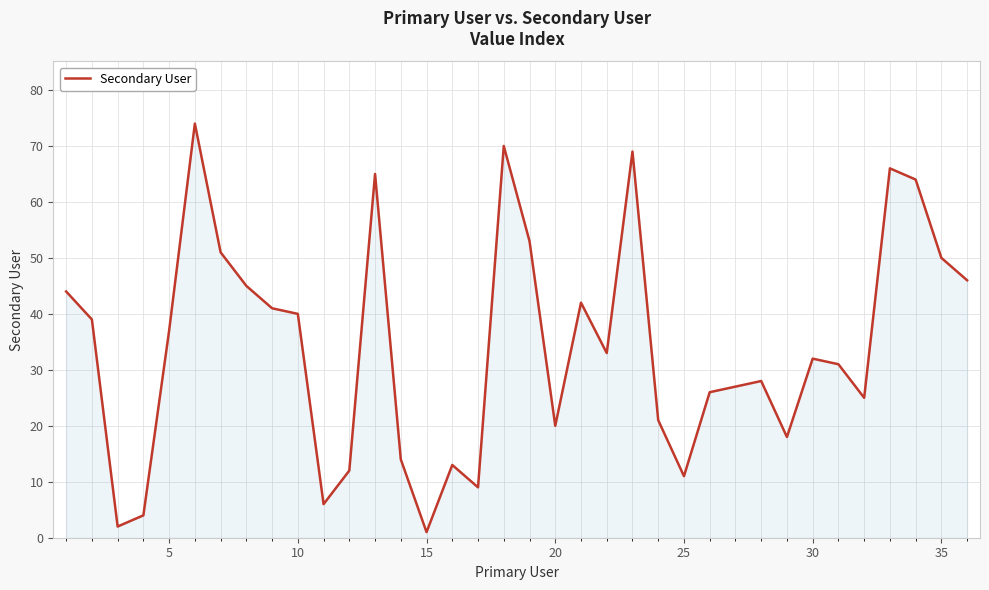

Reading right to left, extract all data points from this chart.

46	50	64	66	25	31	32	18	28	27	26	11	21	69	33	42	20	53	70	9	13	1	14	65	12	6	40	41	45	51	74	37	4	2	39	44